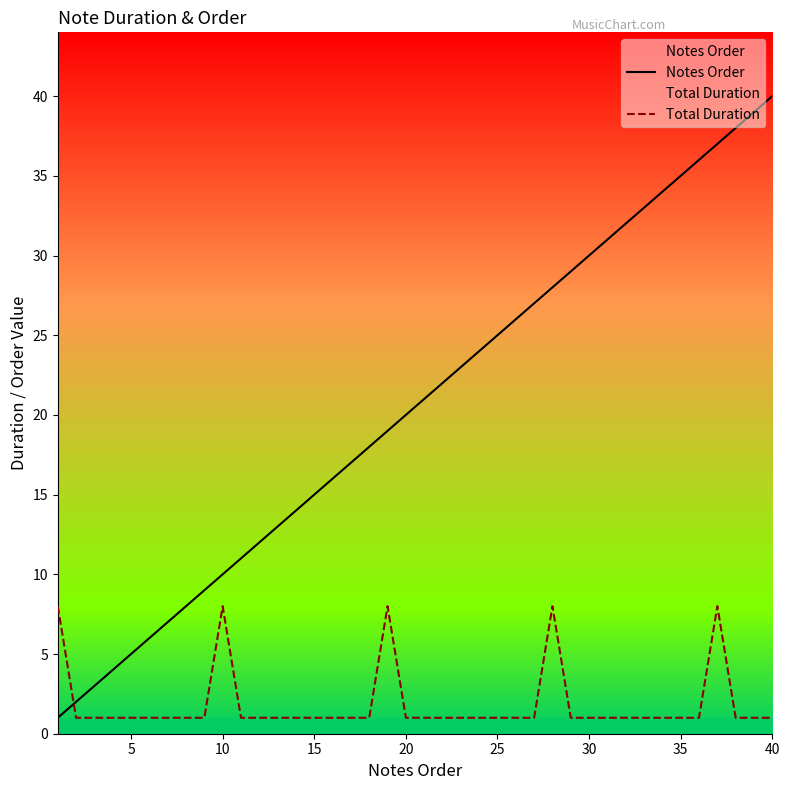

Which series has the largest total across all categories?

Notes Order